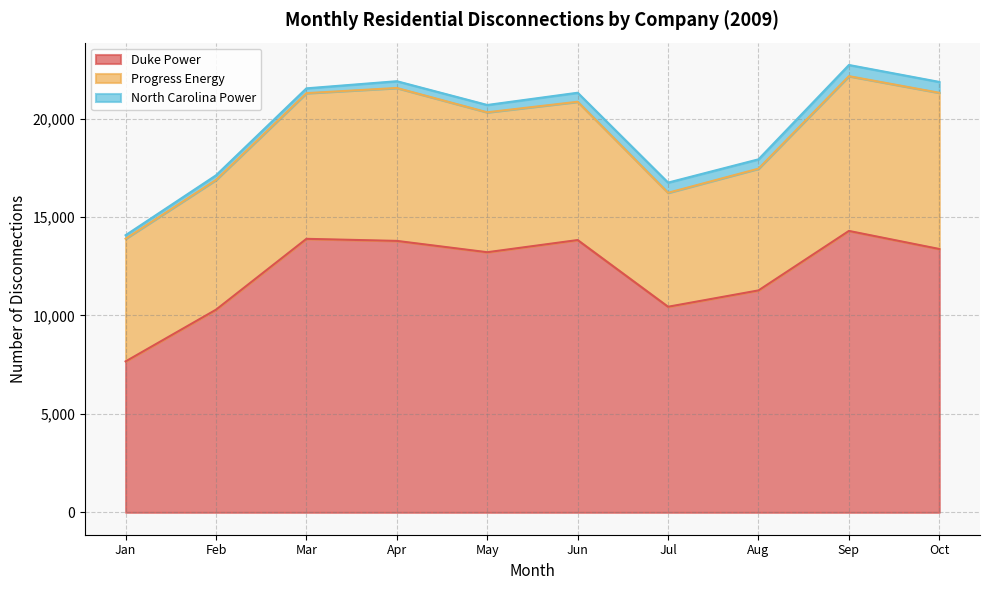

At 8, list the series in order from largest to smallest.

Duke Power, Progress Energy, North Carolina Power